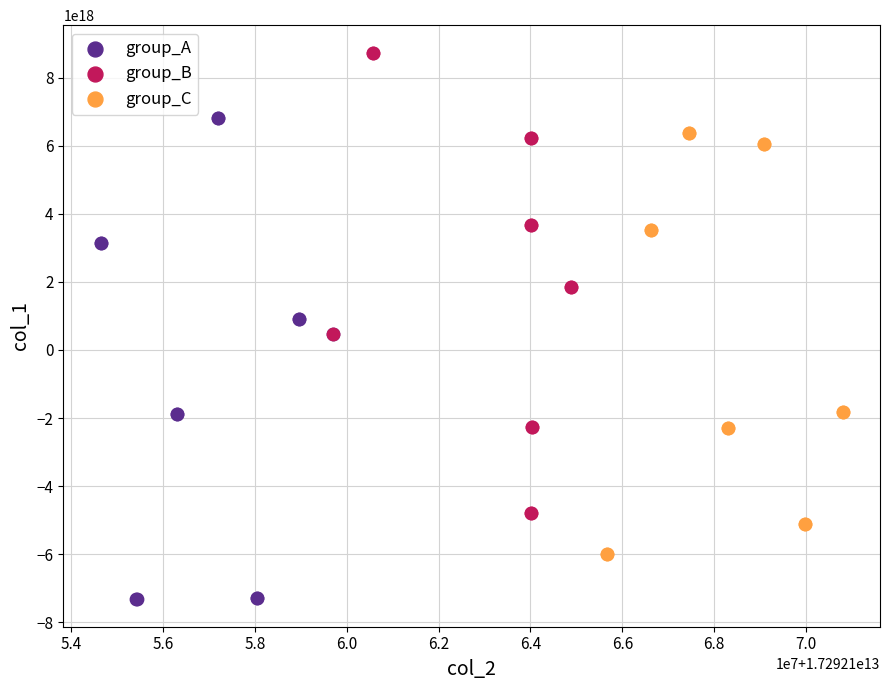

Which series contains the lowest Y value?

group_A